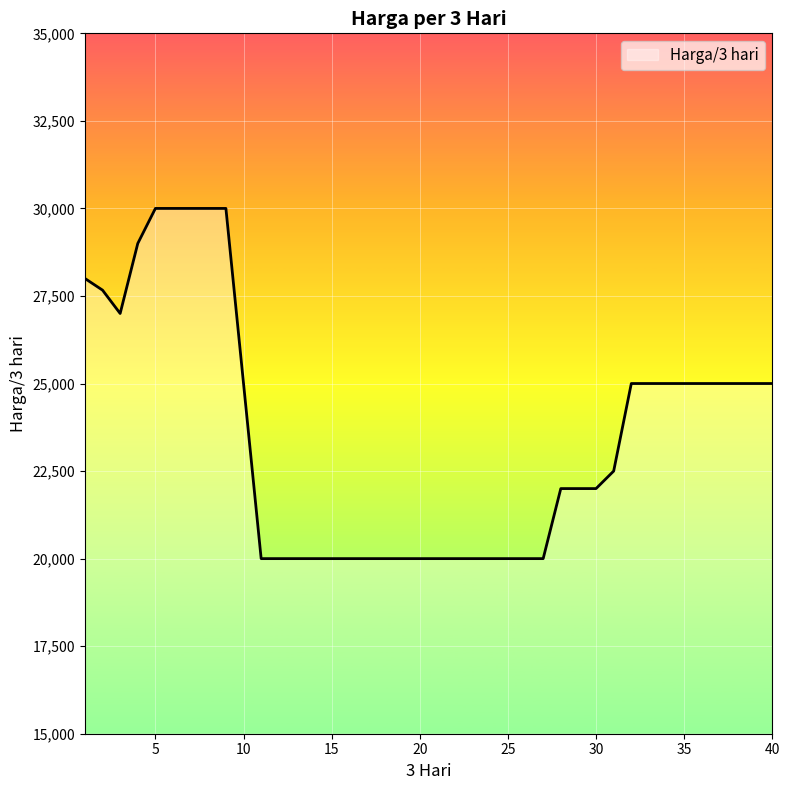

What is the maximum value shown in the chart?

30000.0